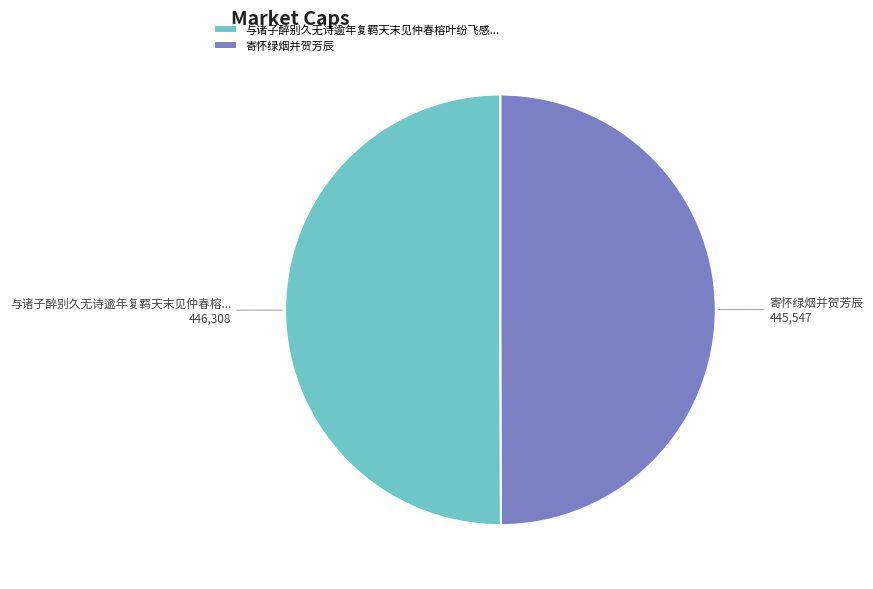

Is the sum of 与诸子醉别久无诗逾年复羁天末见仲春榕叶纷飞感... and 寄怀绿烟并贺芳辰 greater than half?

Yes